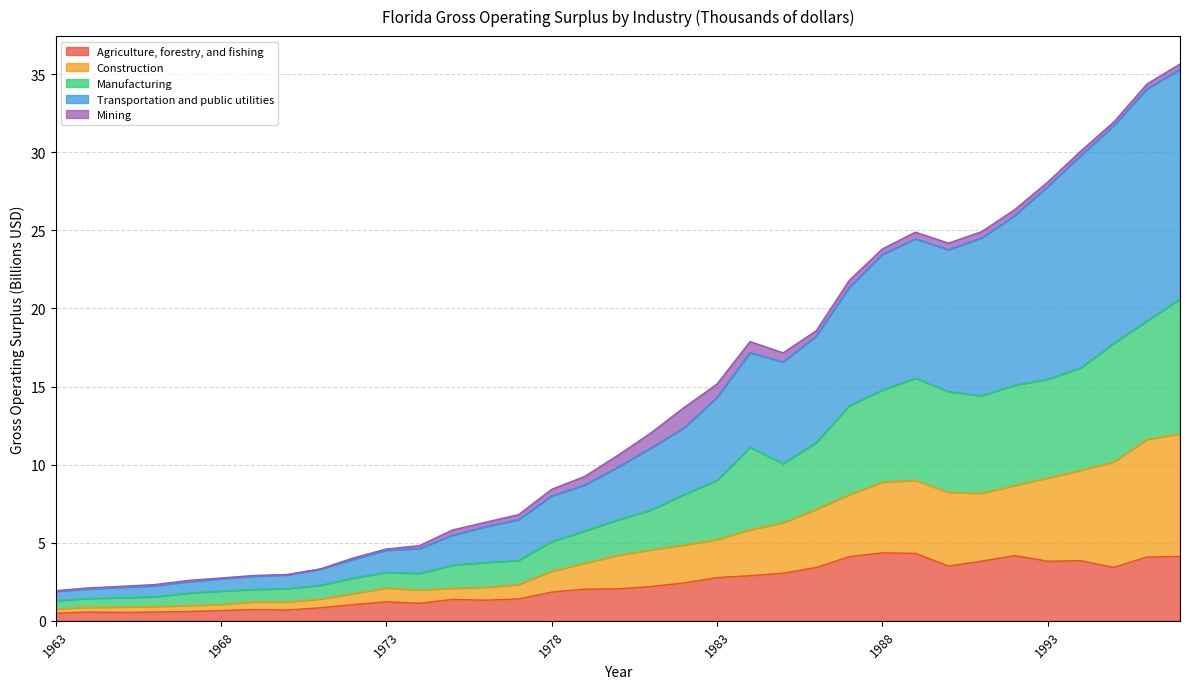

At which label does Agriculture, forestry, and fishing reach its peak?

1988